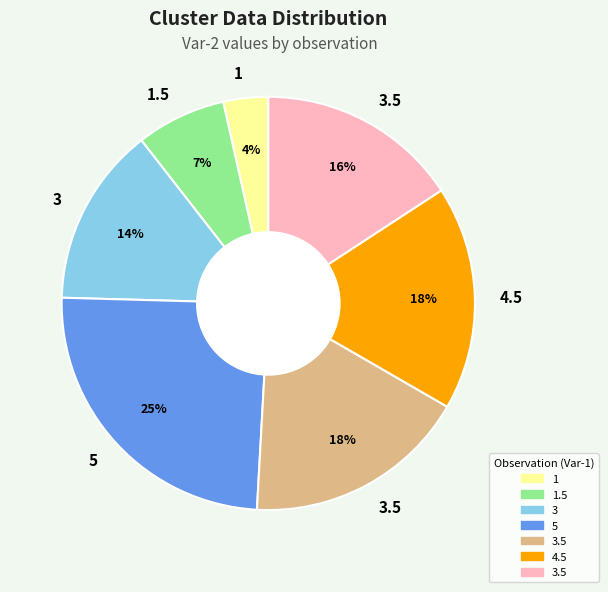

Is there a majority slice in this chart?

No